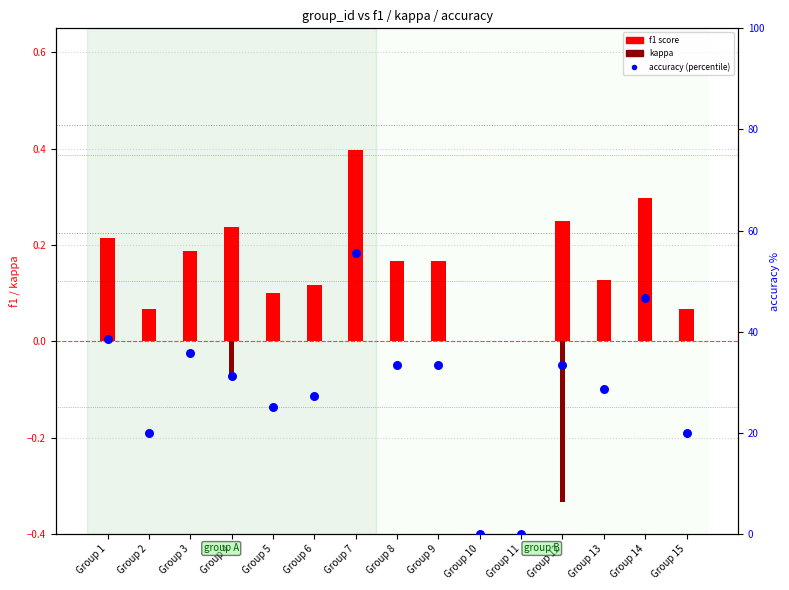

Which series has the largest total across all categories?

accuracy (percentile)